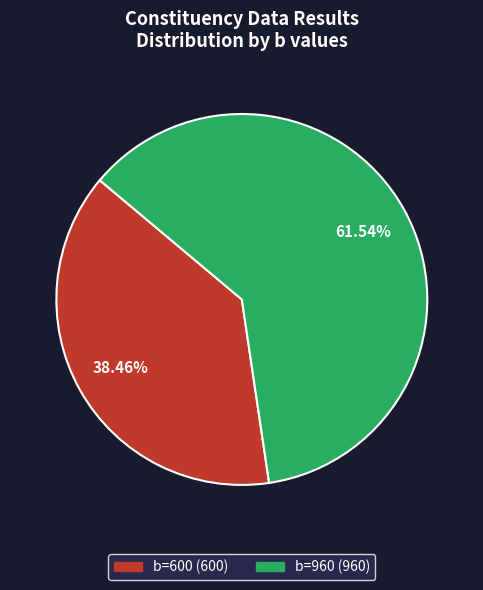

Approximately how many times larger is the value at b=600 compared to b=960?

0.6